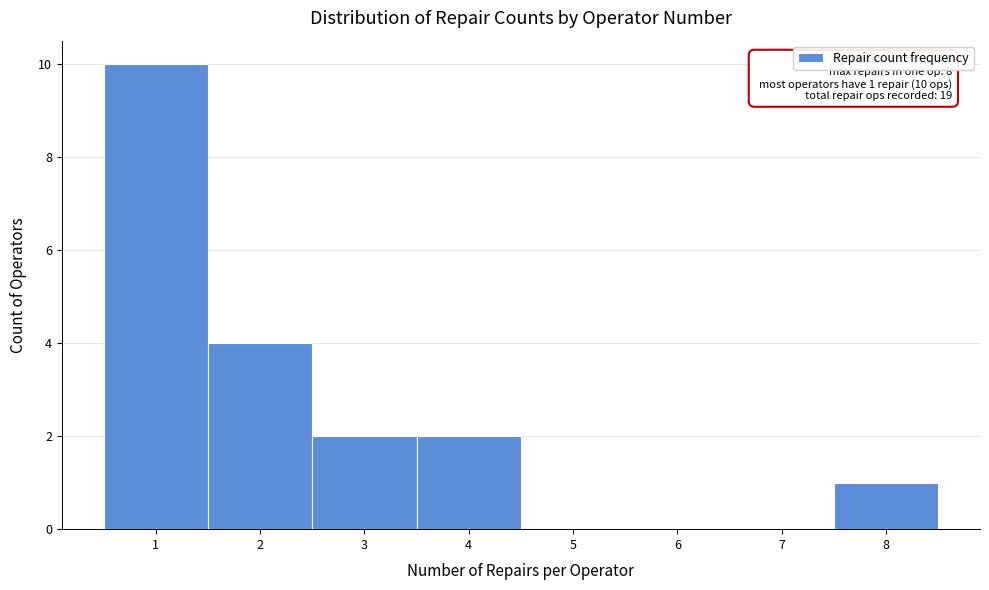

Which range on the x-axis has the tallest bar?

0.5 to 1.5